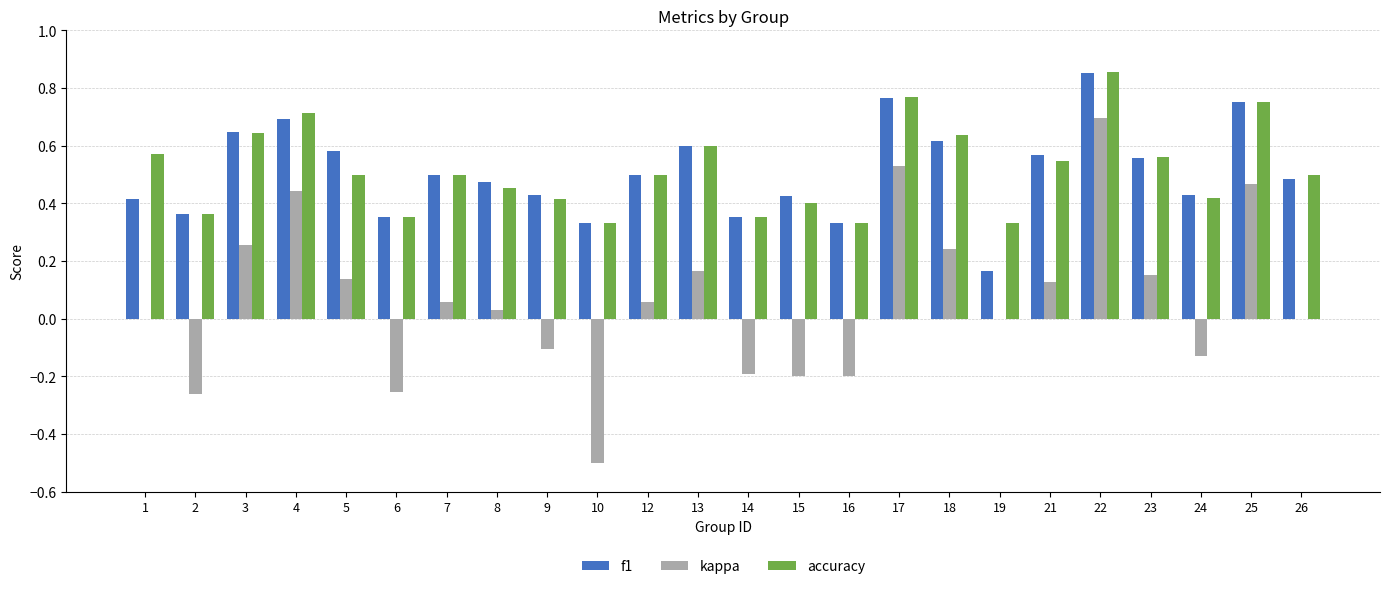

What are all the series names shown in the legend?

f1, kappa, accuracy